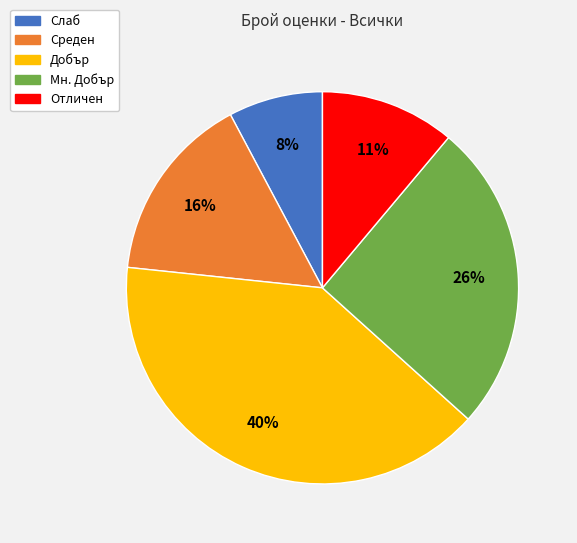

Combined, do Добър and Мн. Добър account for over 50%?

Yes